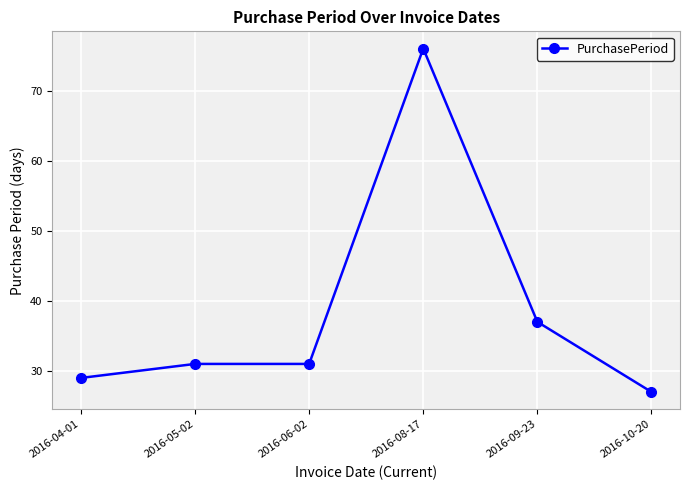

Reading left to right, transcribe all the data shown in this chart.

2016-04-01=29	2016-05-02=31	2016-06-02=31	2016-08-17=76	2016-09-23=37	2016-10-20=27